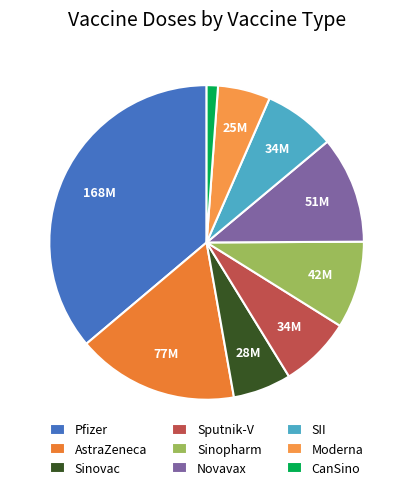

Which slice is the largest?

Pfizer